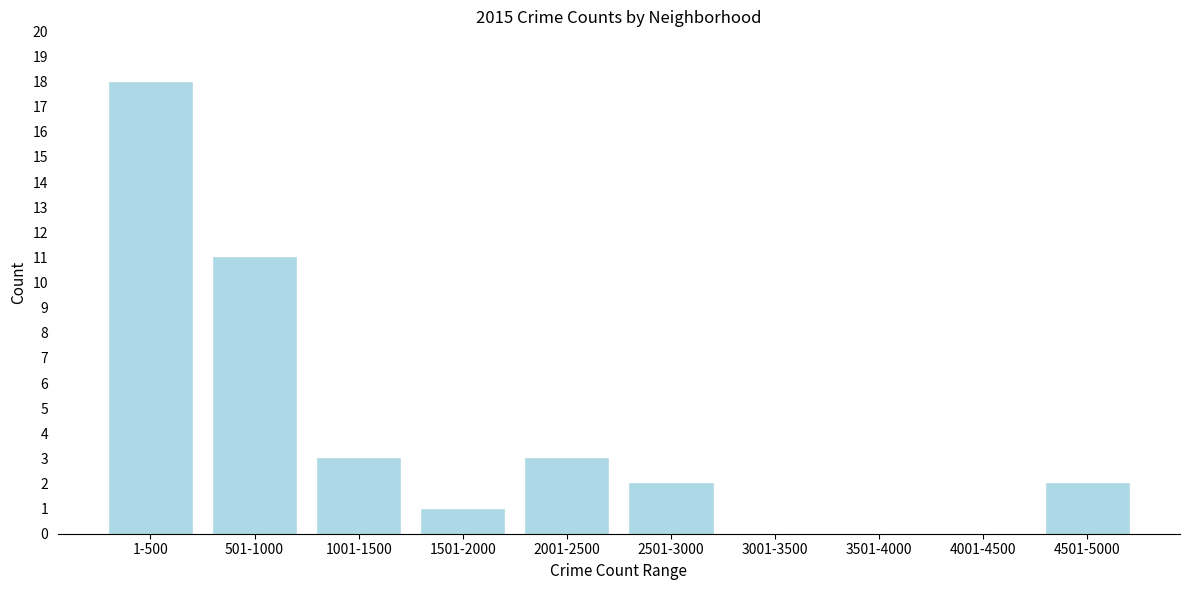

Reading left to right, list all the values displayed in this chart.

1-500=18	501-1000=11	1001-1500=3	1501-2000=1	2001-2500=3	2501-3000=2	3001-3500=0	3501-4000=0	4001-4500=0	4501-5000=2